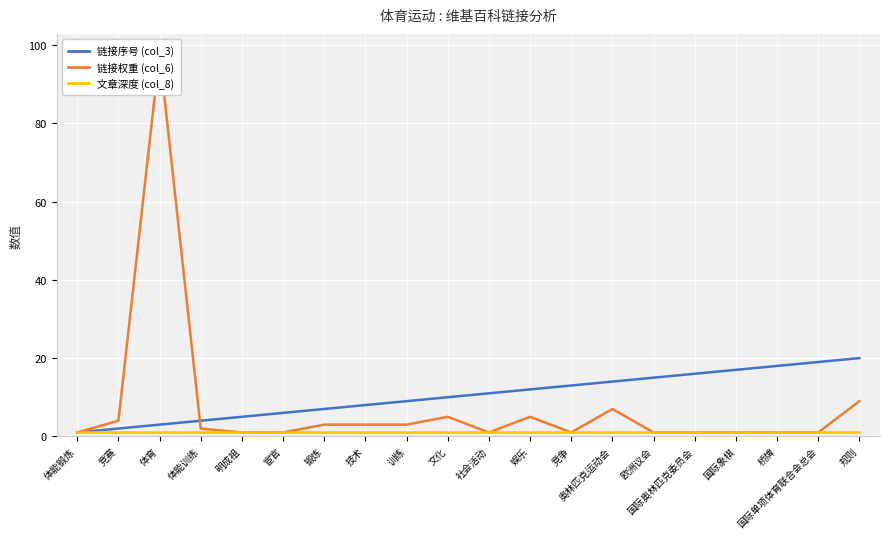

Which series has the largest range (max minus min)?

链接权重 (col_6)